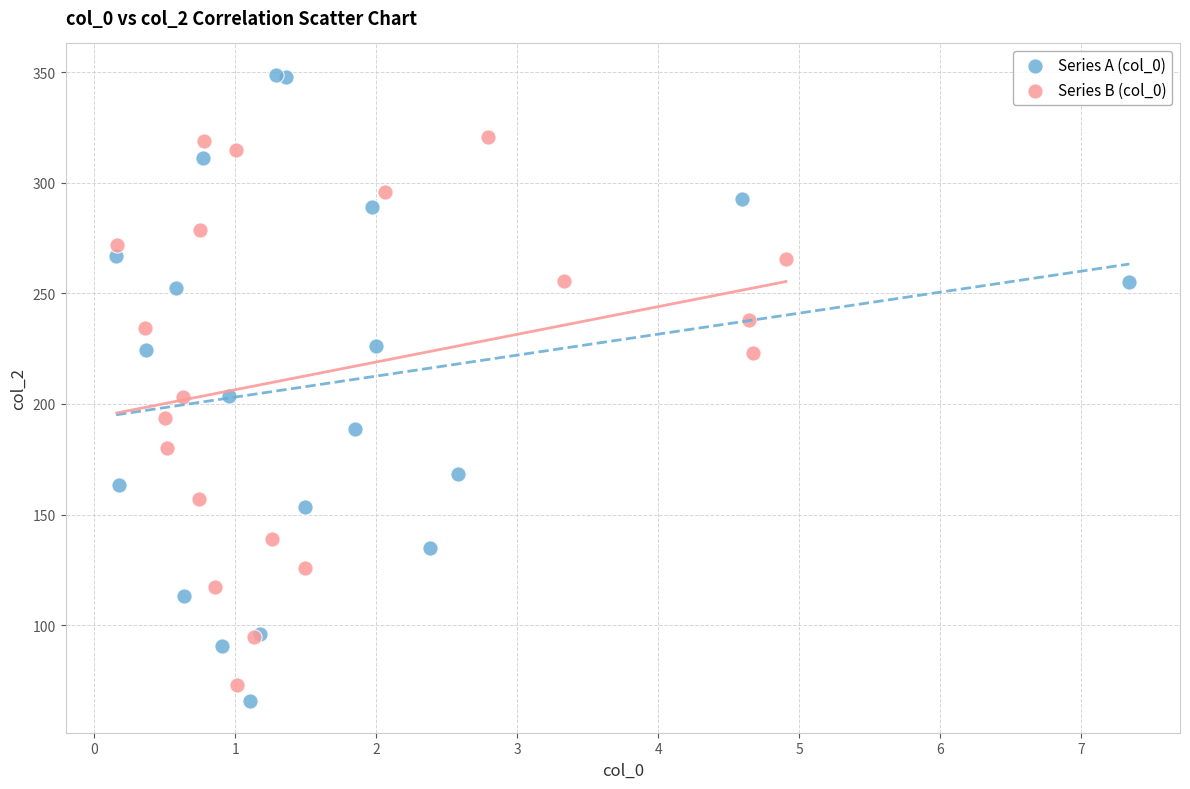

Which series has the widest spread of Y values?

Series A (col_0)